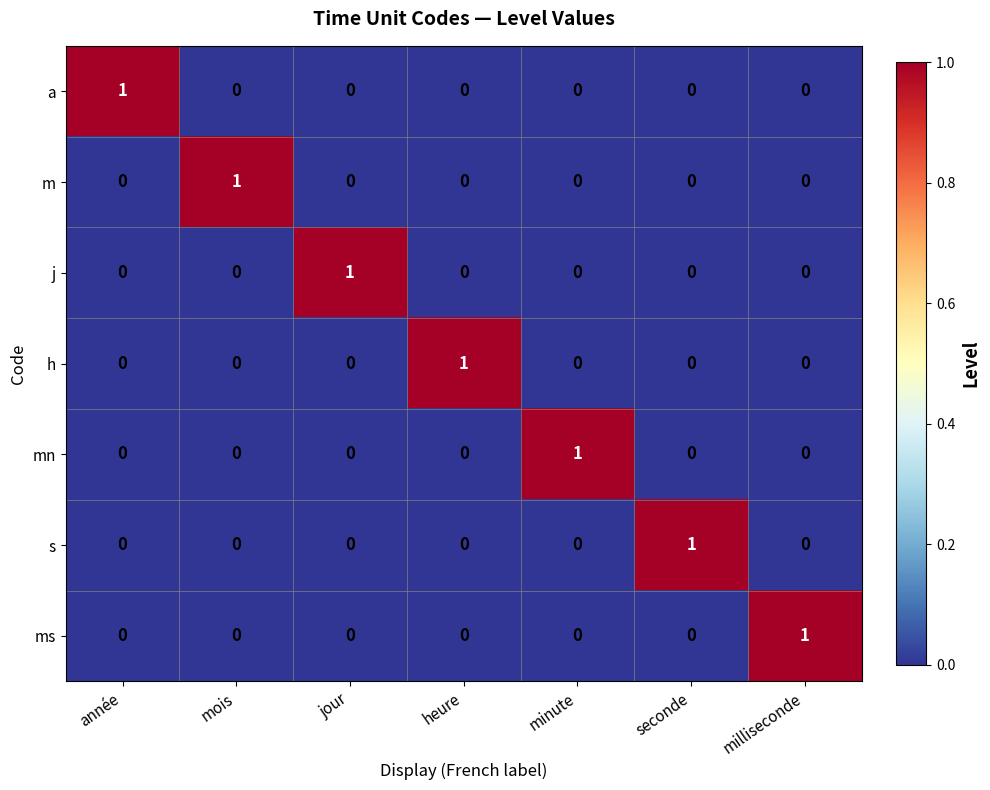

What is the total value across all series at jour?

1